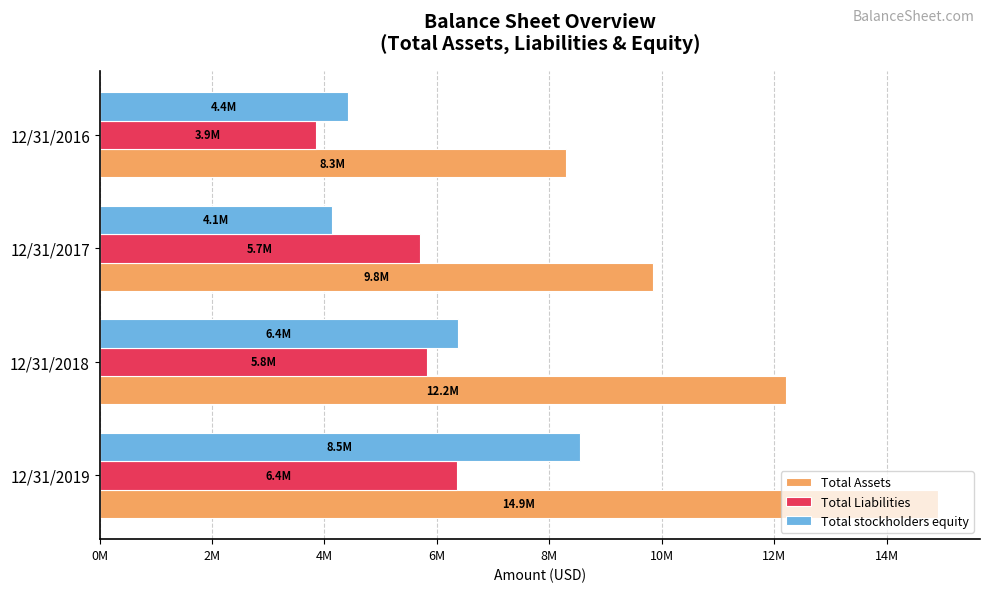

What are all the series names shown in the legend?

Total Assets, Total Liabilities, Total stockholders equity